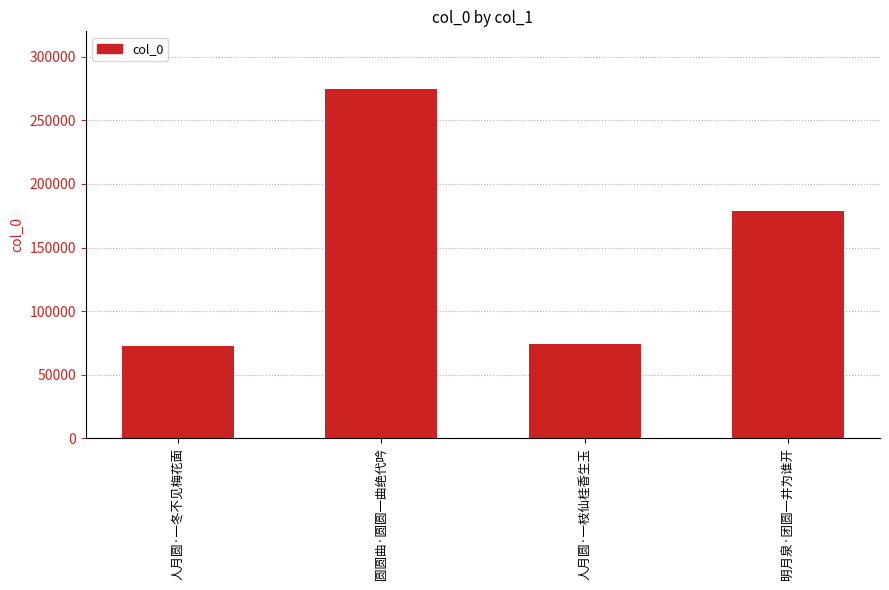

What is the label of the 4th bar from the right?

人月圆·一冬不见梅花面